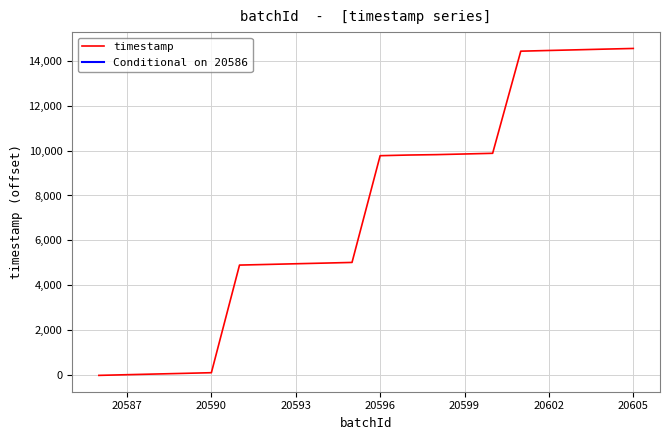

What is the difference between the maximum and second lowest values?

14509